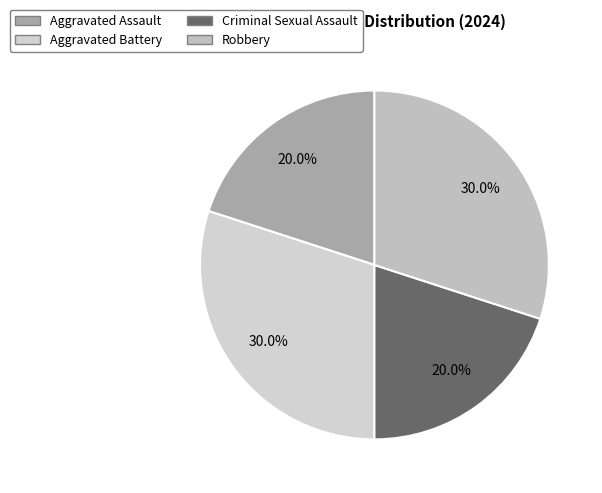

To the nearest percent, what portion does Criminal Sexual Assault represent?

20%